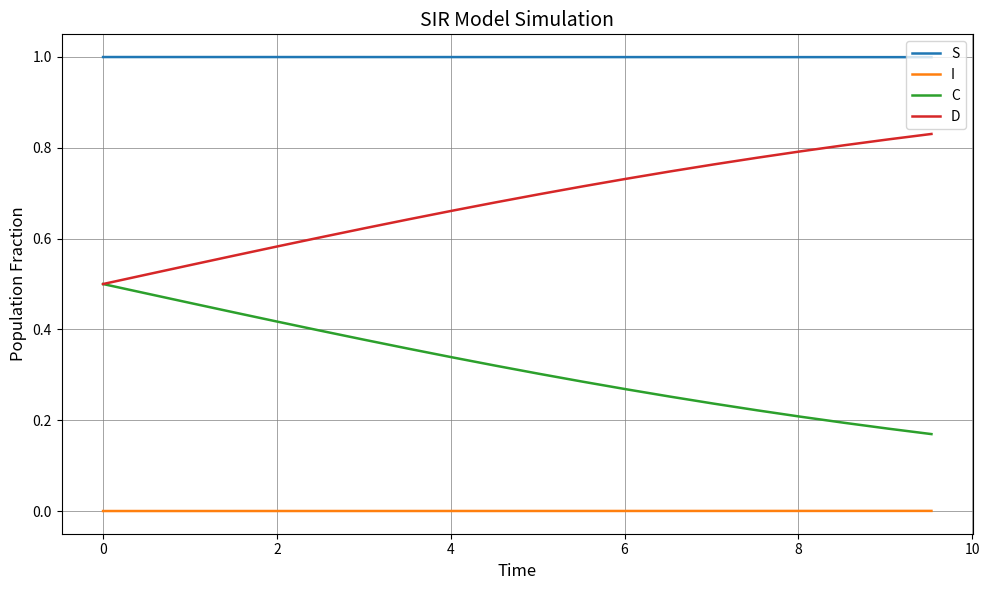

What is the greatest value displayed?

1.0